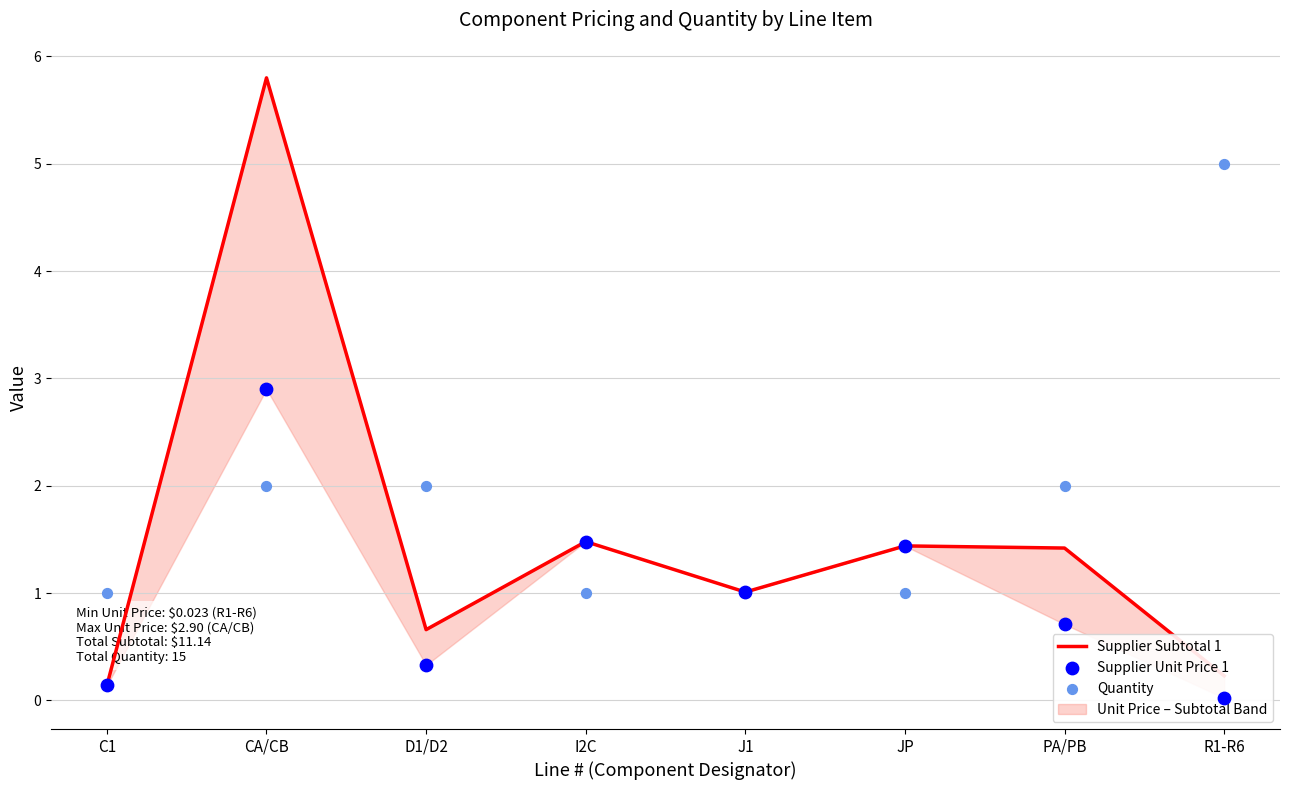

At how many categories does at least one series exceed 2?

2